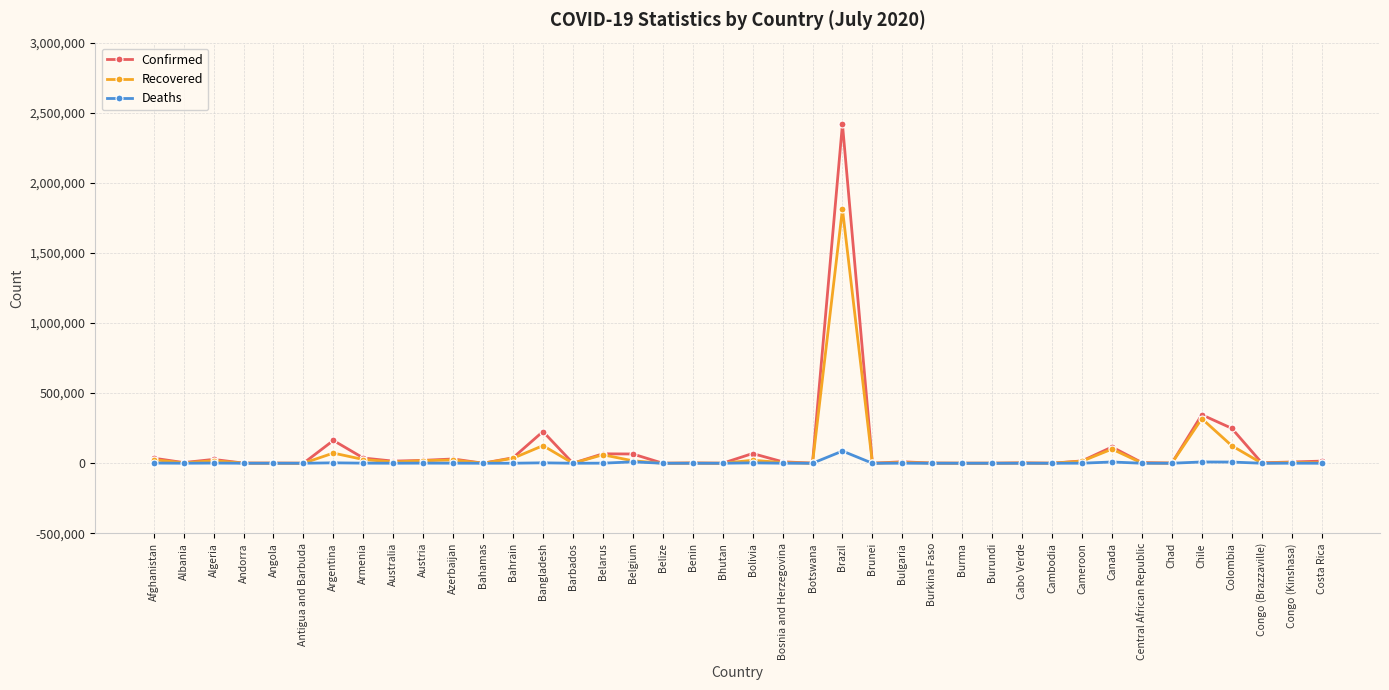

What is the difference between the maximum and second lowest values in the Recovered series?

1812861